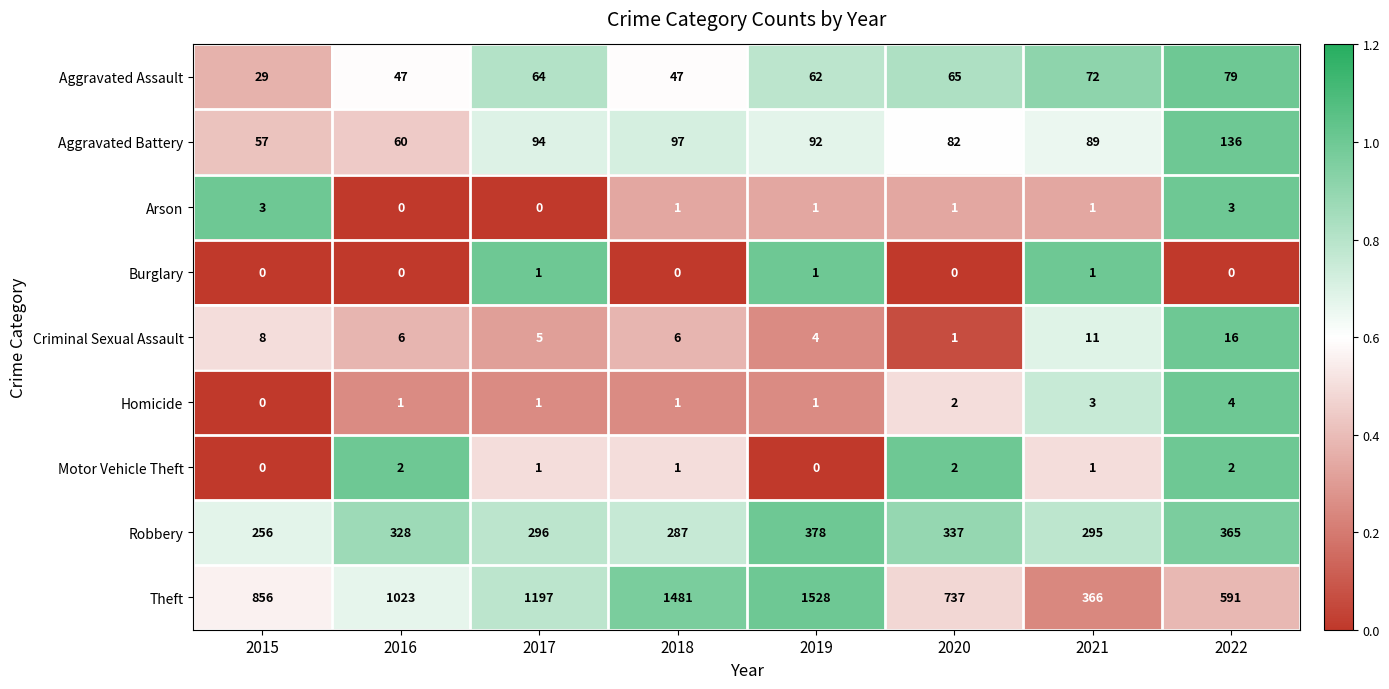

At how many categories does at least one series exceed 0?

8